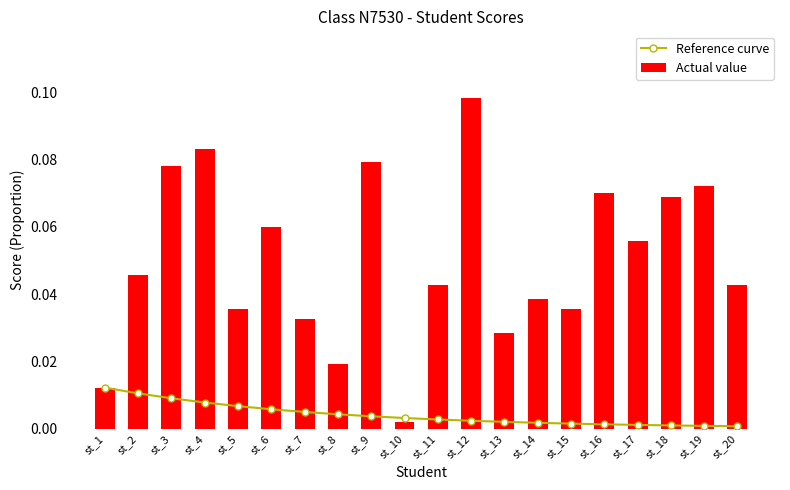

Rank the series by their maximum value, from lowest to highest.

Reference curve, Actual value